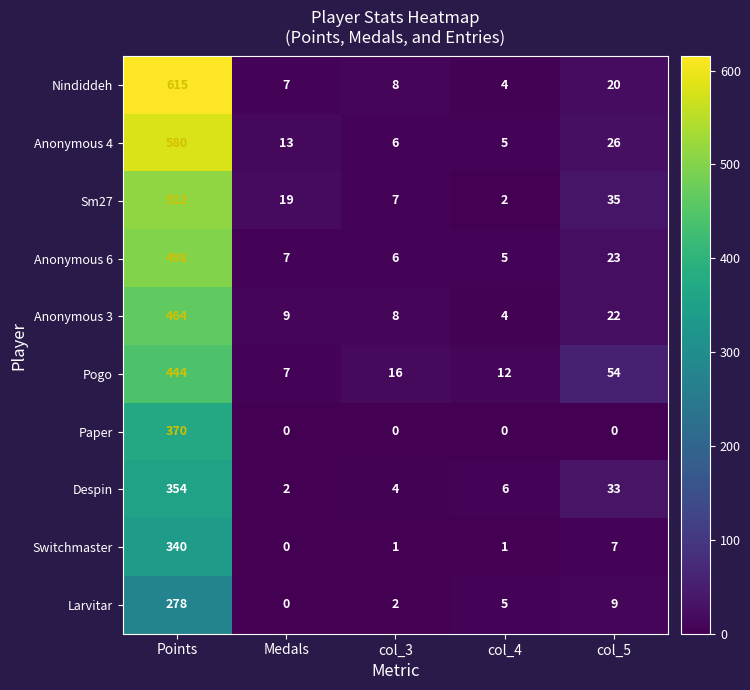

What is the highest value of the Paper series?

370